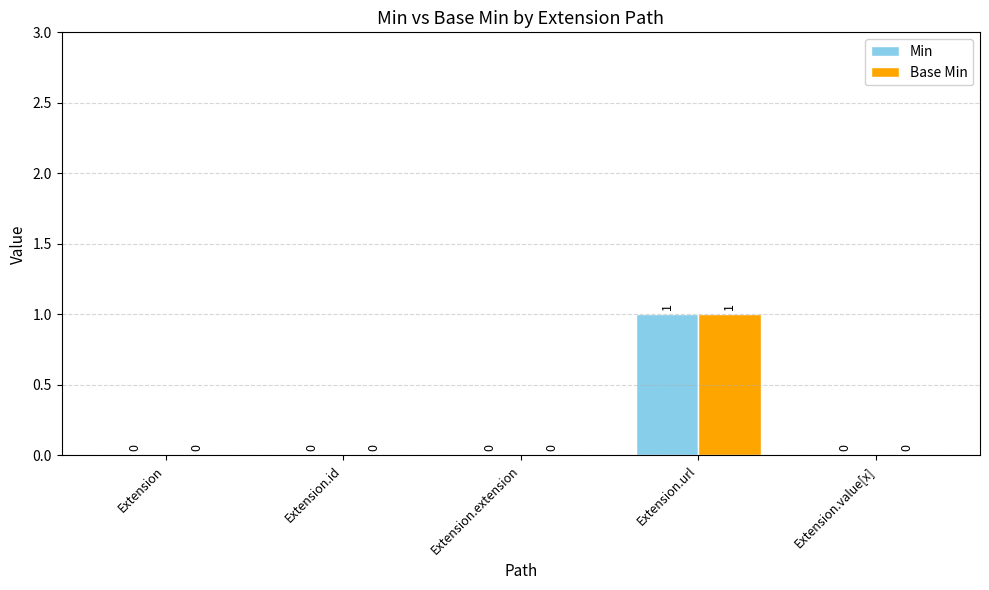

What are all the series names shown in the legend?

Min, Base Min